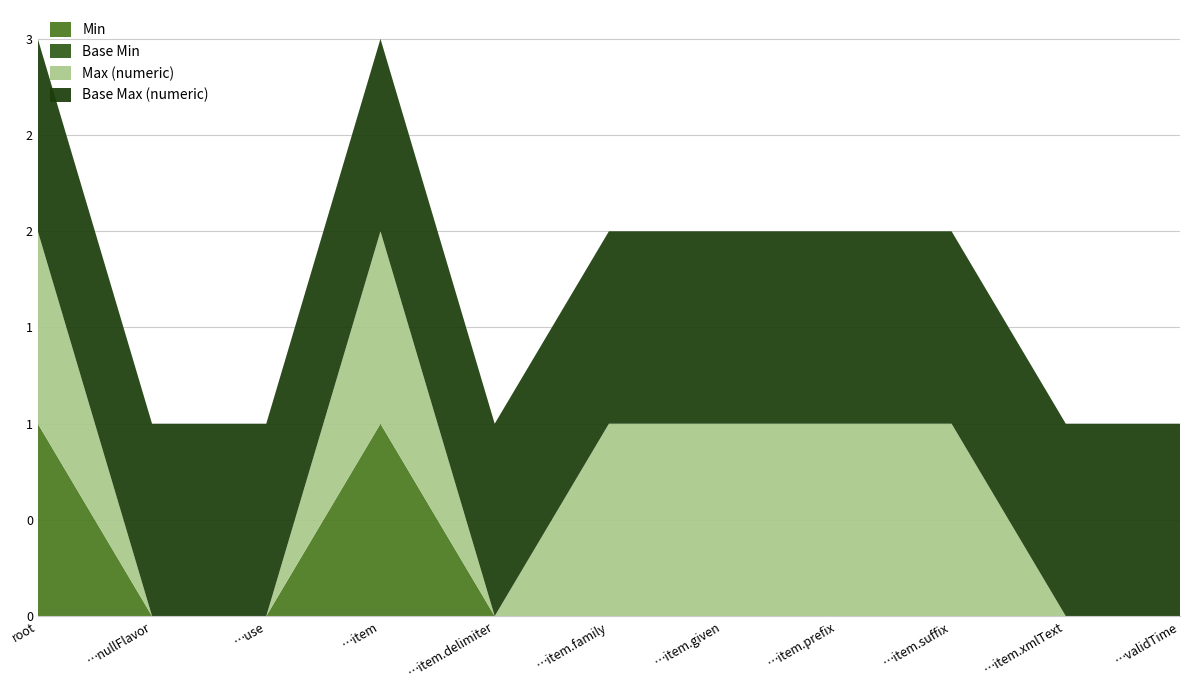

Reading left to right, what are all the values shown in this chart?

Min: fr-core-name=1	fr-core-name.nullFlavor=0	fr-core-name.use=0	fr-core-name.item=1	fr-core-name.item.delimiter=0	fr-core-name.item.family=0	fr-core-name.item.given=0	fr-core-name.item.prefix=0	fr-core-name.item.suffix=0	fr-core-name.item.xmlText=0	fr-core-name.validTime=0
Base Min: fr-core-name=0	fr-core-name.nullFlavor=0	fr-core-name.use=0	fr-core-name.item=0	fr-core-name.item.delimiter=0	fr-core-name.item.family=0	fr-core-name.item.given=0	fr-core-name.item.prefix=0	fr-core-name.item.suffix=0	fr-core-name.item.xmlText=0	fr-core-name.validTime=0
Max (numeric): fr-core-name=1	fr-core-name.nullFlavor=0	fr-core-name.use=0	fr-core-name.item=1	fr-core-name.item.delimiter=0	fr-core-name.item.family=1	fr-core-name.item.given=1	fr-core-name.item.prefix=1	fr-core-name.item.suffix=1	fr-core-name.item.xmlText=0	fr-core-name.validTime=0
Base Max (numeric): fr-core-name=1	fr-core-name.nullFlavor=1	fr-core-name.use=1	fr-core-name.item=1	fr-core-name.item.delimiter=1	fr-core-name.item.family=1	fr-core-name.item.given=1	fr-core-name.item.prefix=1	fr-core-name.item.suffix=1	fr-core-name.item.xmlText=1	fr-core-name.validTime=1